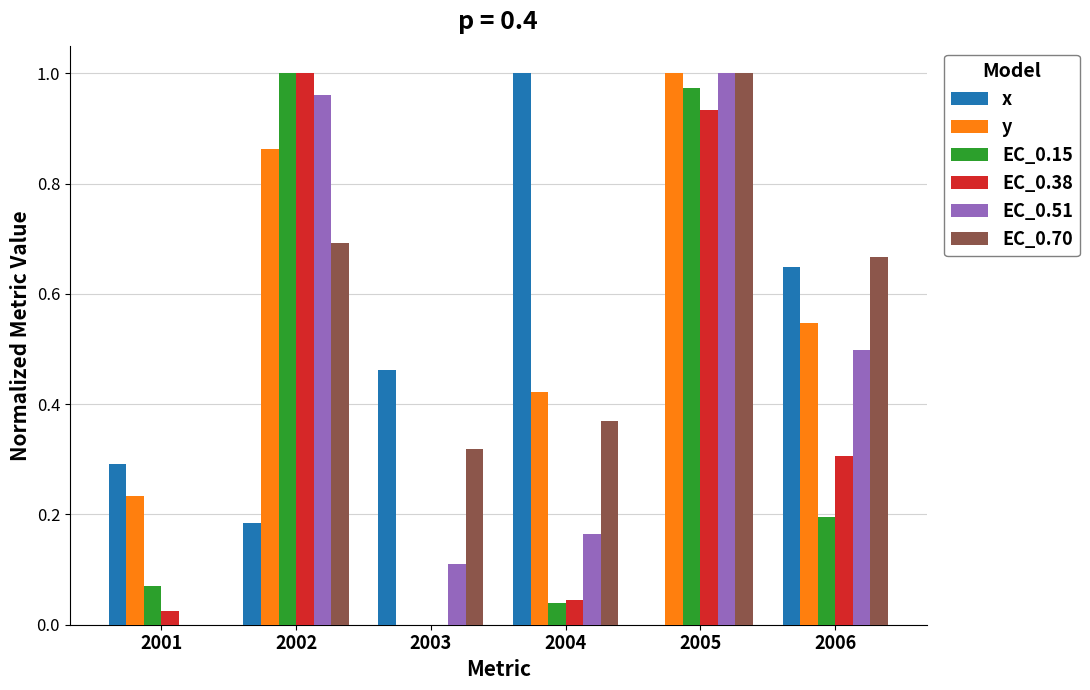

The value of EC_0.51 at 2001 is 0.0. True or false?

True